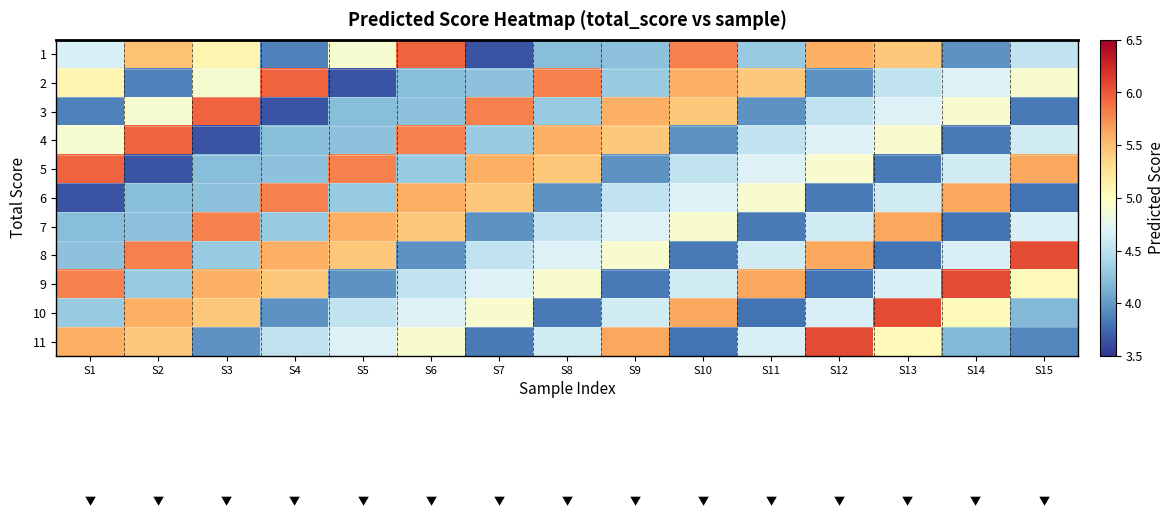

Reading right to left, what are all the values shown in this chart?

1: S15=4.5	S14=4.0	S13=5.4	S12=5.6	S11=4.3	S10=5.8	S9=4.2	S8=4.2	S7=3.7	S6=5.9	S5=4.9	S4=3.9	S3=5.1	S2=5.5	S1=4.7
2: S15=4.9	S14=4.7	S13=4.5	S12=4.0	S11=5.4	S10=5.6	S9=4.3	S8=5.8	S7=4.2	S6=4.2	S5=3.7	S4=5.9	S3=4.9	S2=3.9	S1=5.1
3: S15=3.8	S14=4.9	S13=4.7	S12=4.5	S11=4.0	S10=5.4	S9=5.6	S8=4.3	S7=5.8	S6=4.2	S5=4.2	S4=3.7	S3=5.9	S2=4.9	S1=3.9
4: S15=4.6	S14=3.8	S13=4.9	S12=4.7	S11=4.5	S10=4.0	S9=5.4	S8=5.6	S7=4.3	S6=5.8	S5=4.2	S4=4.2	S3=3.7	S2=5.9	S1=4.9
5: S15=5.6	S14=4.6	S13=3.8	S12=4.9	S11=4.7	S10=4.5	S9=4.0	S8=5.4	S7=5.6	S6=4.3	S5=5.8	S4=4.2	S3=4.2	S2=3.7	S1=5.9
6: S15=3.8	S14=5.6	S13=4.6	S12=3.8	S11=4.9	S10=4.7	S9=4.5	S8=4.0	S7=5.4	S6=5.6	S5=4.3	S4=5.8	S3=4.2	S2=4.2	S1=3.7
7: S15=4.7	S14=3.8	S13=5.6	S12=4.6	S11=3.8	S10=4.9	S9=4.7	S8=4.5	S7=4.0	S6=5.4	S5=5.6	S4=4.3	S3=5.8	S2=4.2	S1=4.2
8: S15=6.1	S14=4.7	S13=3.8	S12=5.6	S11=4.6	S10=3.8	S9=4.9	S8=4.7	S7=4.5	S6=4.0	S5=5.4	S4=5.6	S3=4.3	S2=5.8	S1=4.2
9: S15=5.0	S14=6.1	S13=4.7	S12=3.8	S11=5.6	S10=4.6	S9=3.8	S8=4.9	S7=4.7	S6=4.5	S5=4.0	S4=5.4	S3=5.6	S2=4.3	S1=5.8
10: S15=4.2	S14=5.0	S13=6.1	S12=4.7	S11=3.8	S10=5.6	S9=4.6	S8=3.8	S7=4.9	S6=4.7	S5=4.5	S4=4.0	S3=5.4	S2=5.6	S1=4.3
11: S15=3.9	S14=4.2	S13=5.0	S12=6.1	S11=4.7	S10=3.8	S9=5.6	S8=4.6	S7=3.8	S6=4.9	S5=4.7	S4=4.5	S3=4.0	S2=5.4	S1=5.6